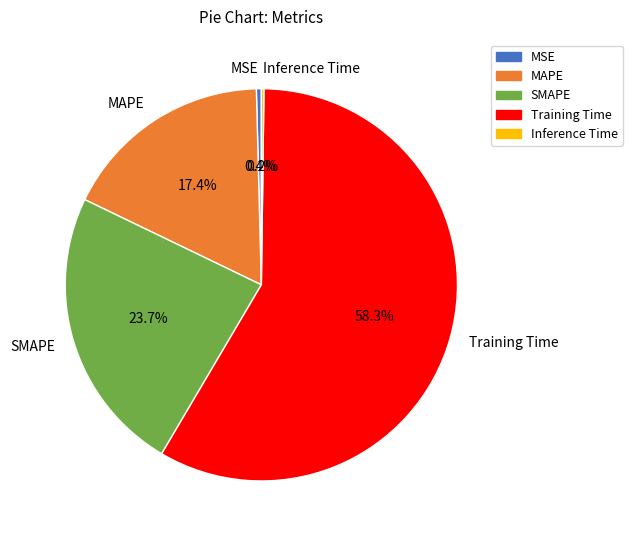

Which has a higher value, MSE or SMAPE?

SMAPE